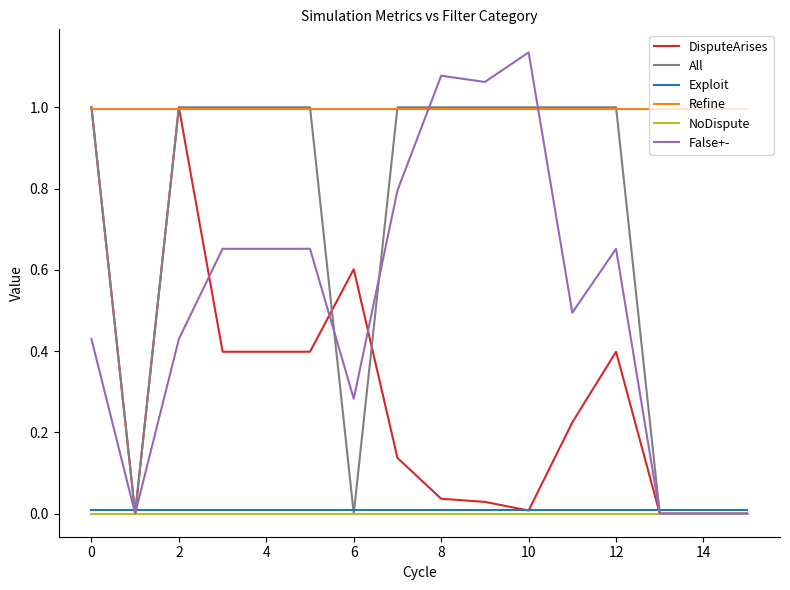

How many values in the All series are below 1?

5